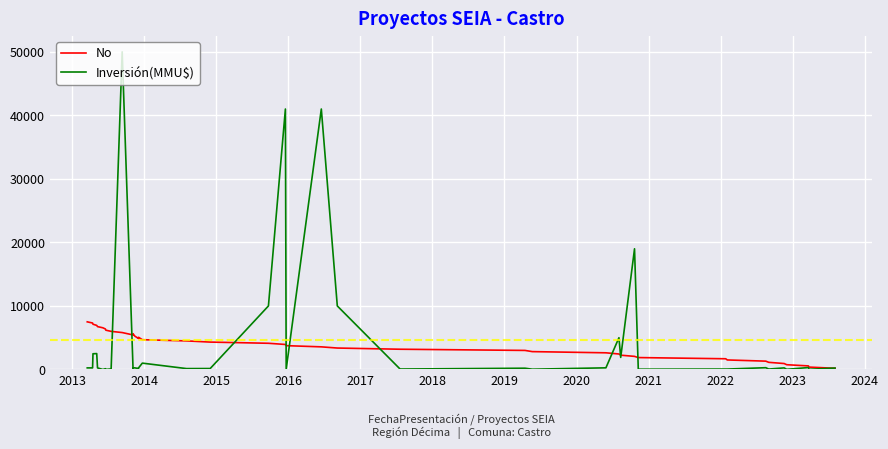

Which series has the largest total across all categories?

Inversión(MMU$)